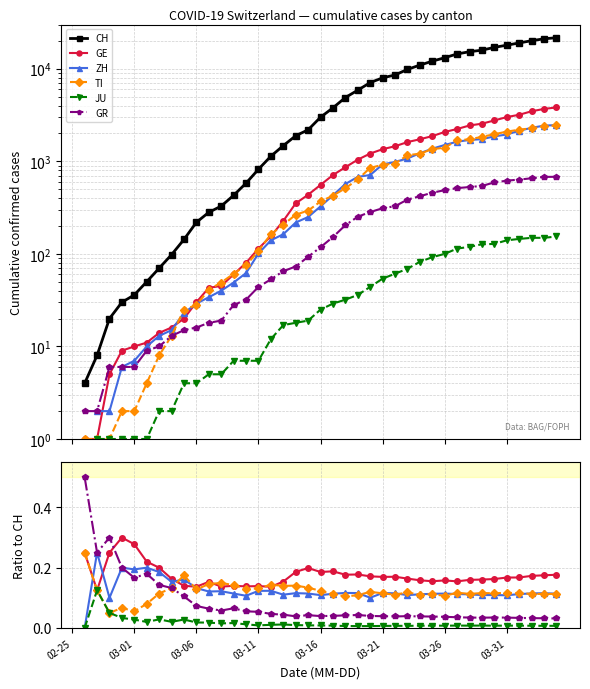

Where is the first local maximum for JU?

03-06